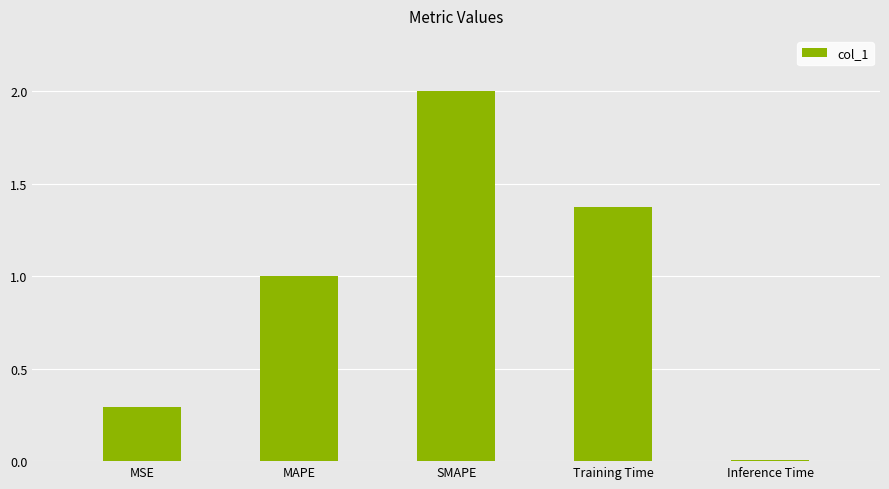

What is the maximum value shown in the chart?

2.0